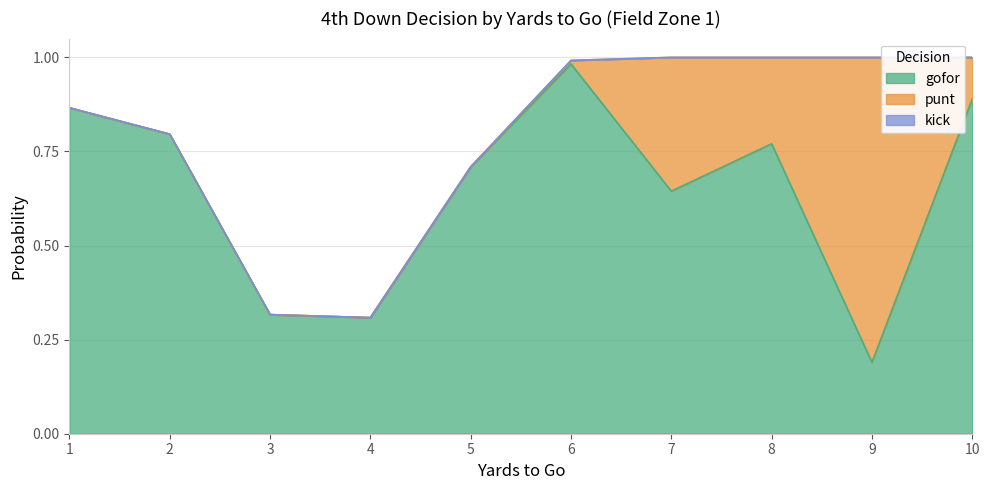

Reading right to left, list all the values displayed in this chart.

gofor: 10=0.9	9=0.2	8=0.8	7=0.6	6=1.0	5=0.7	4=0.3	3=0.3	2=0.8	1=0.9
punt: 10=0.1	9=0.8	8=0.2	7=0.4	6=0.0	5=0.0	4=0.0	3=0.0	2=0.0	1=0.0
kick: 10=0.0	9=0.0	8=0.0	7=0.0	6=0.0	5=0.0	4=0.0	3=0.0	2=0.0	1=0.0